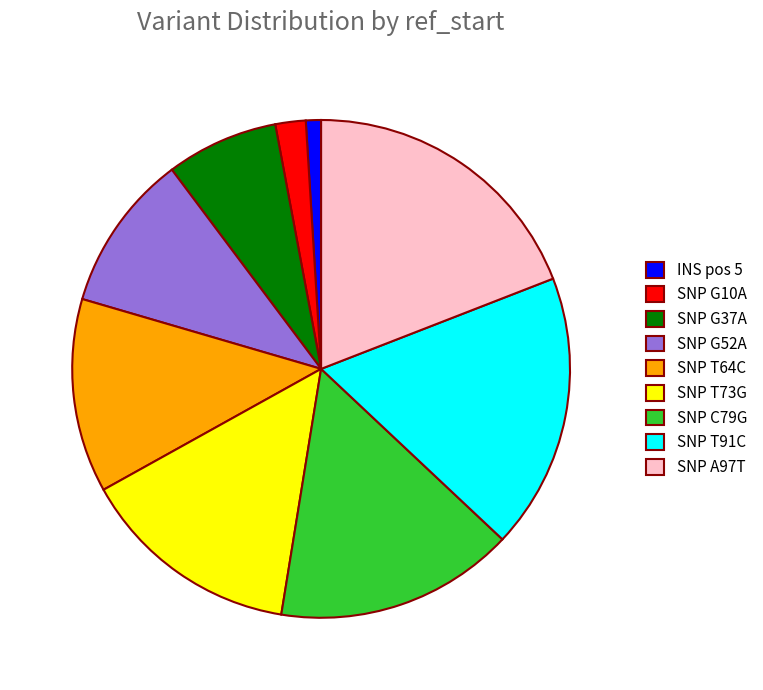

Rank the categories by value from highest to lowest.

SNP A97T, SNP T91C, SNP C79G, SNP T73G, SNP T64C, SNP G52A, SNP G37A, SNP G10A, INS pos 5